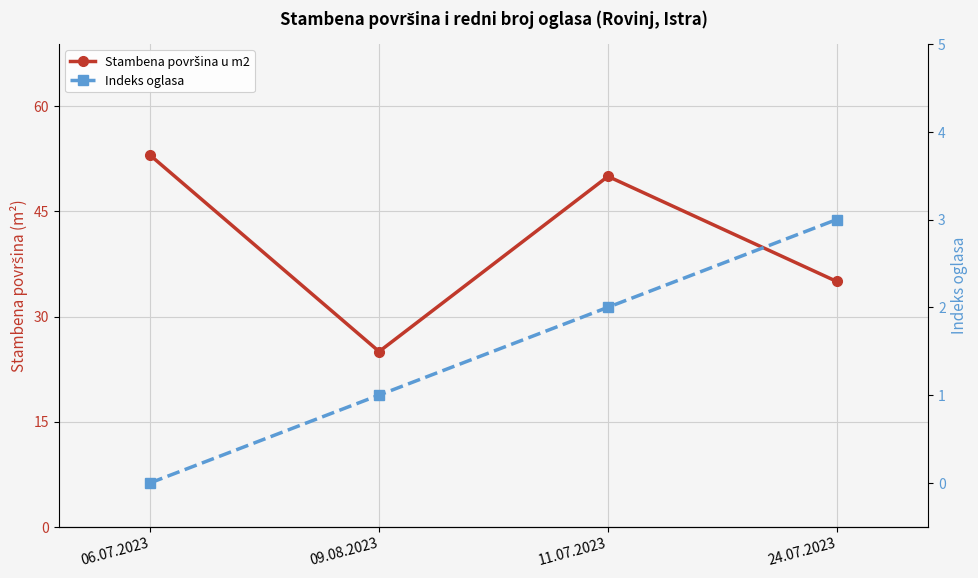

At 11.07.2023, list the series in order from smallest to largest.

Indeks oglasa, Stambena površina u m2